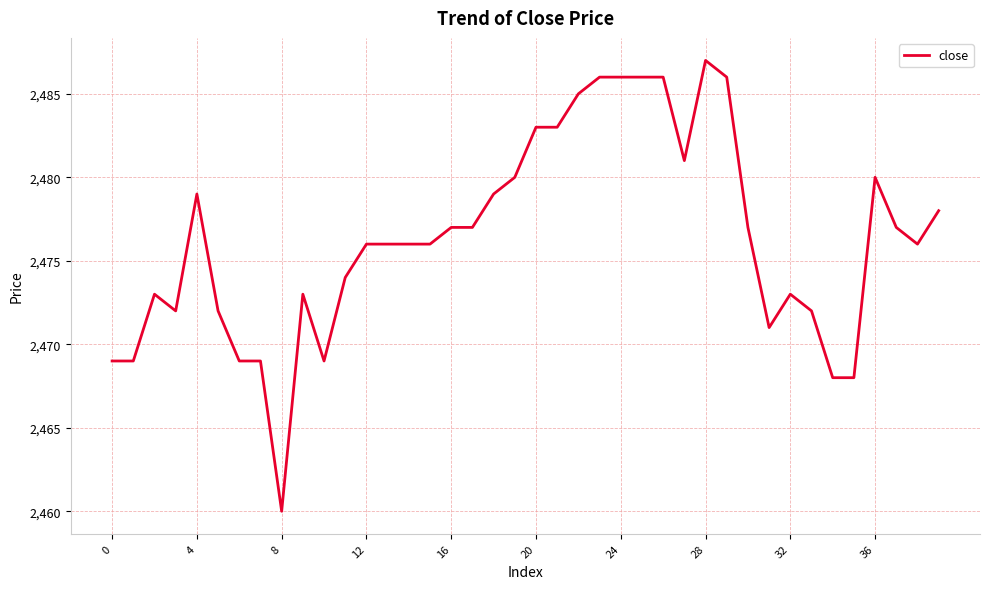

What is the greatest value displayed?

2487